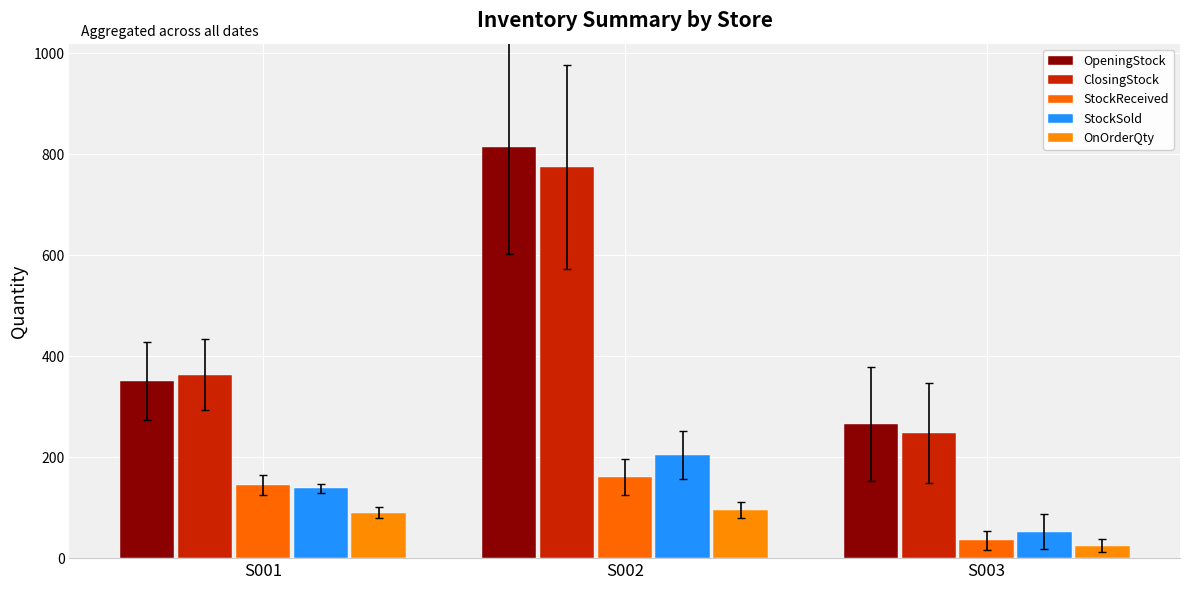

Which has a higher value, S001 or S003?

S001